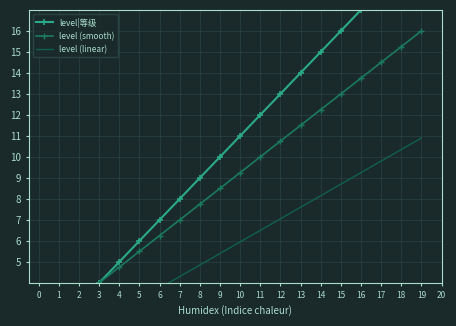

What is the difference between the highest and lowest values at 11?

5.5